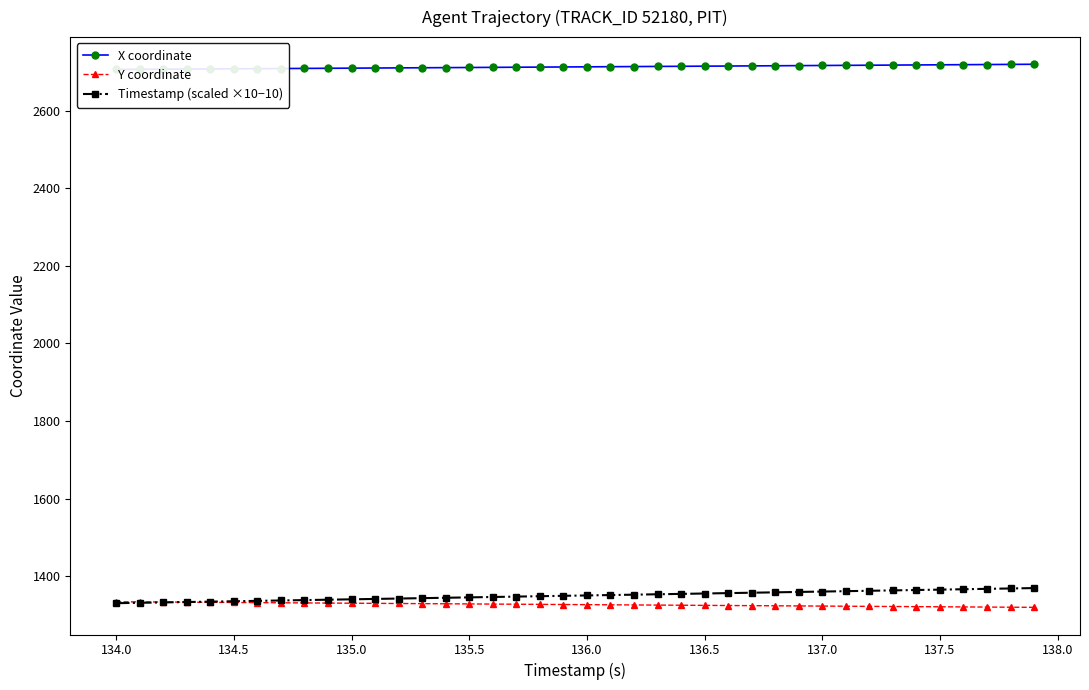

What is the lowest value of the Y coordinate series?

1319.3